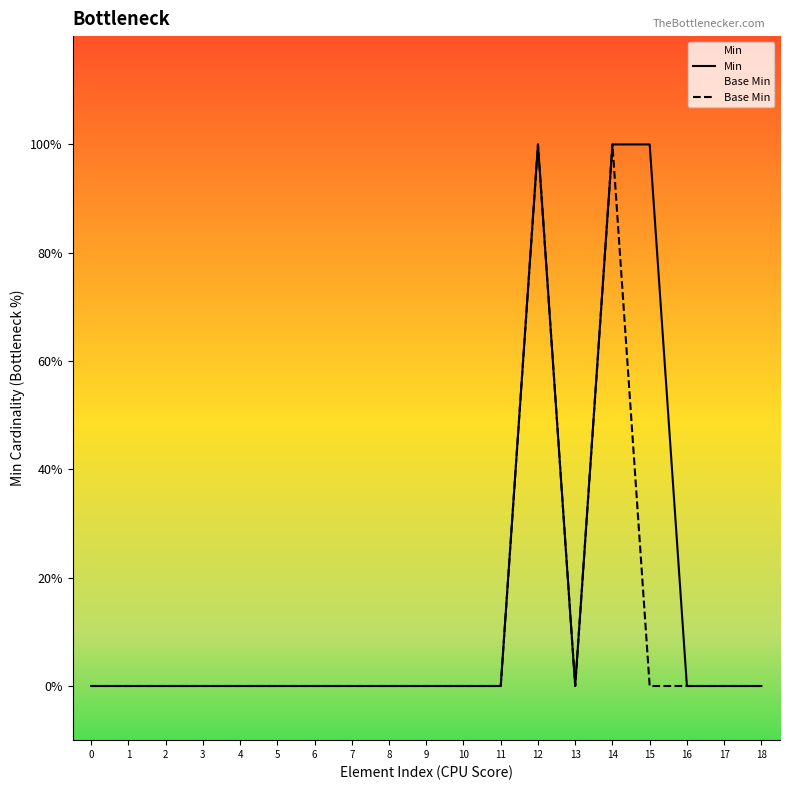

At which category is the sum across all series the highest?

12